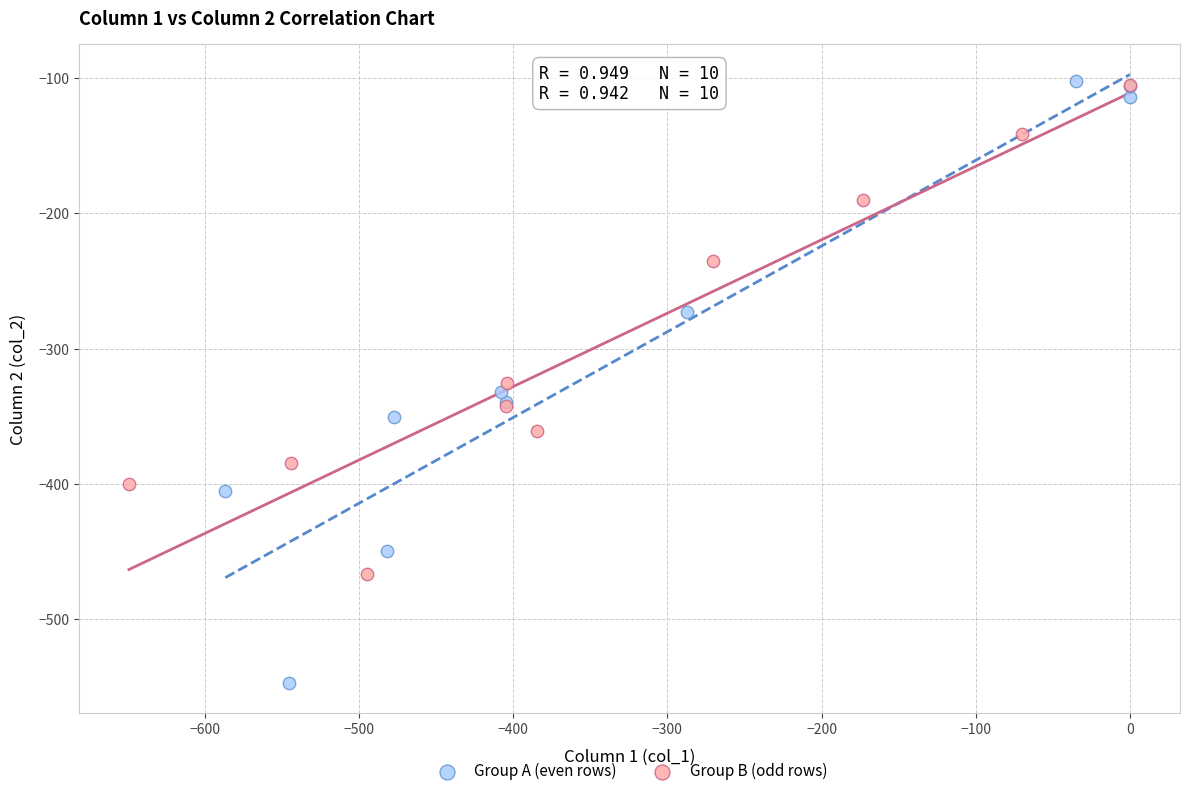

Which series reaches the minimum Y coordinate?

Group A (even rows)